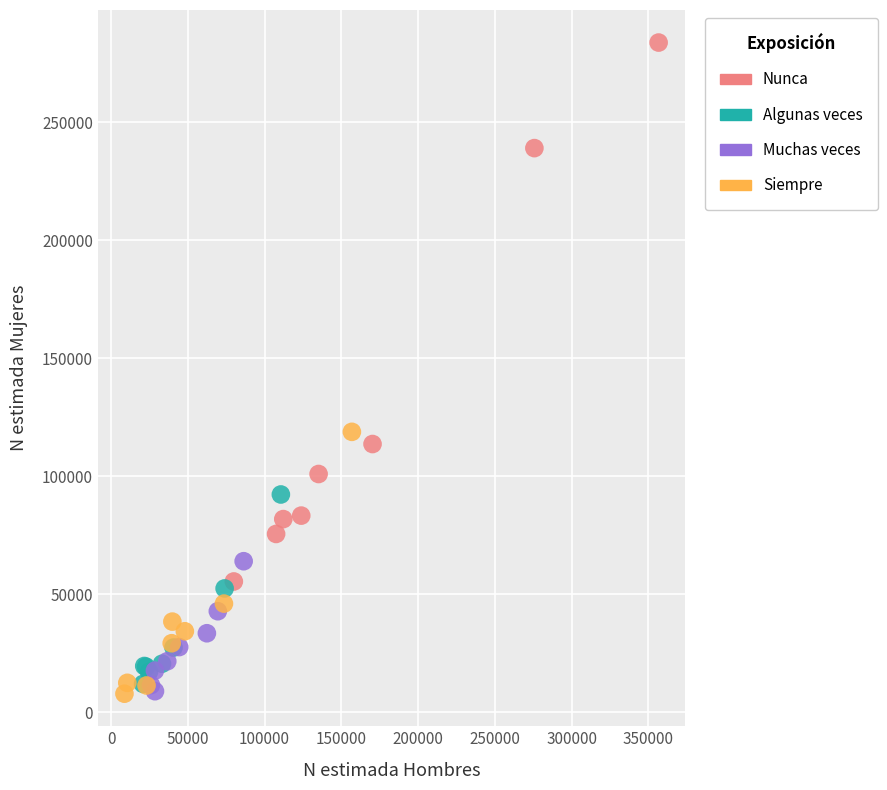

Which series reaches the maximum Y coordinate?

Nunca